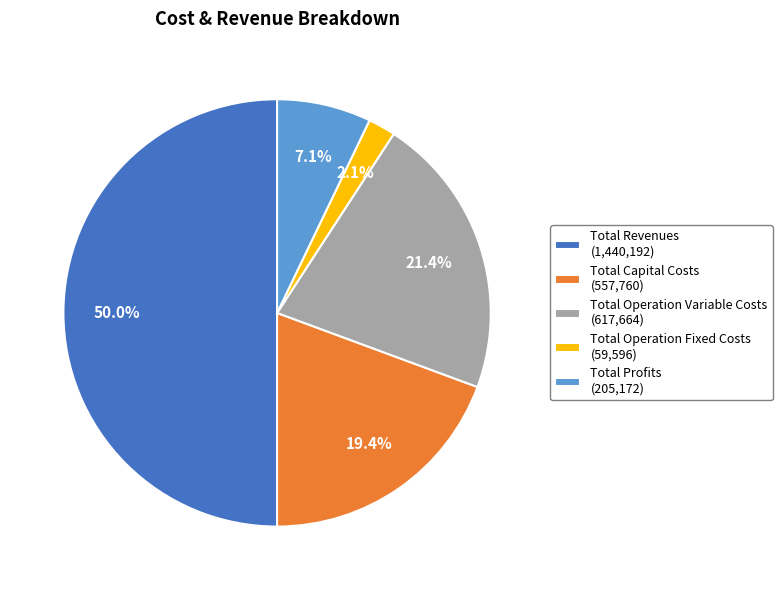

Between Total Profits and Total Operation Fixed Costs, which is larger?

Total Profits